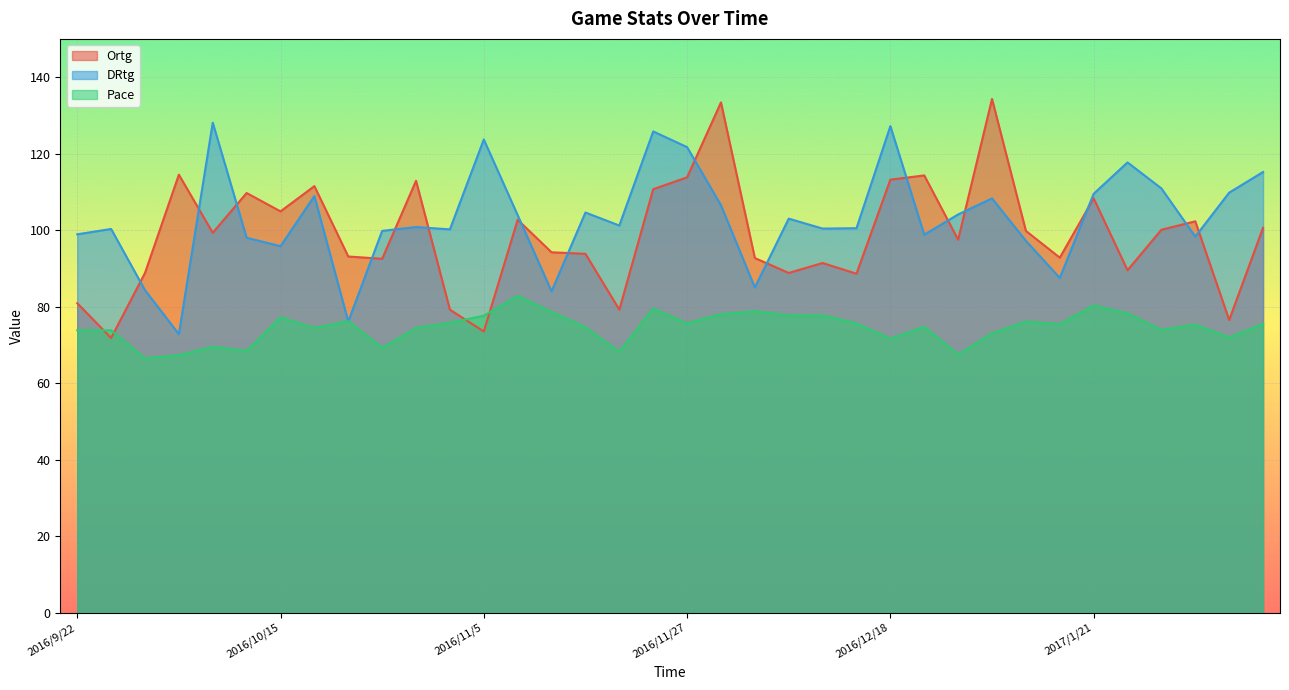

How many distinct data groups are displayed?

3